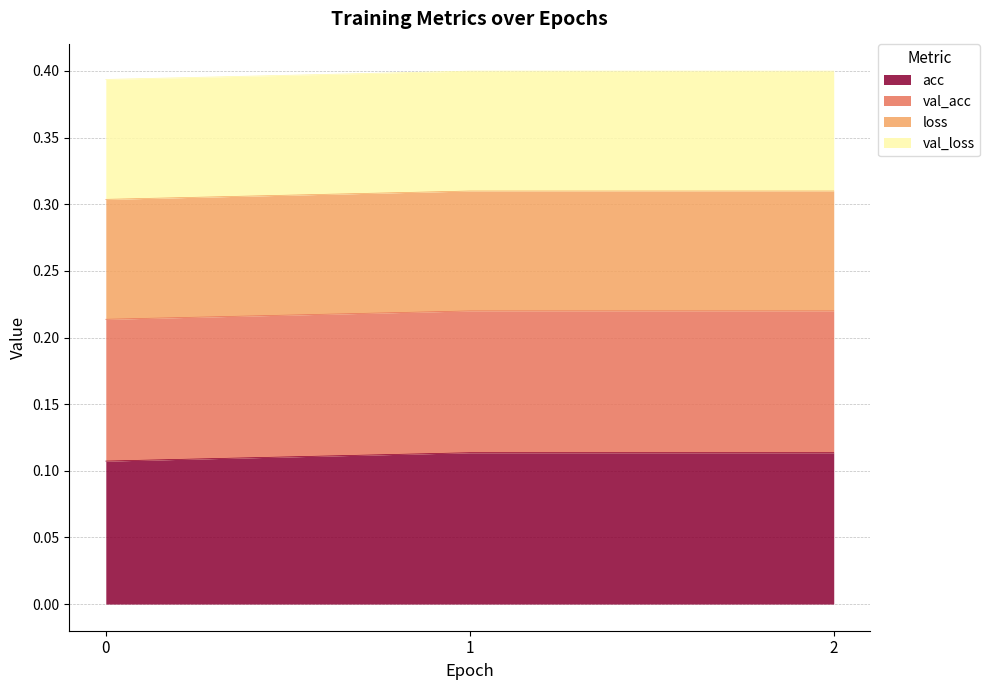

True or false: acc has a value of 0.0 at 0.

False